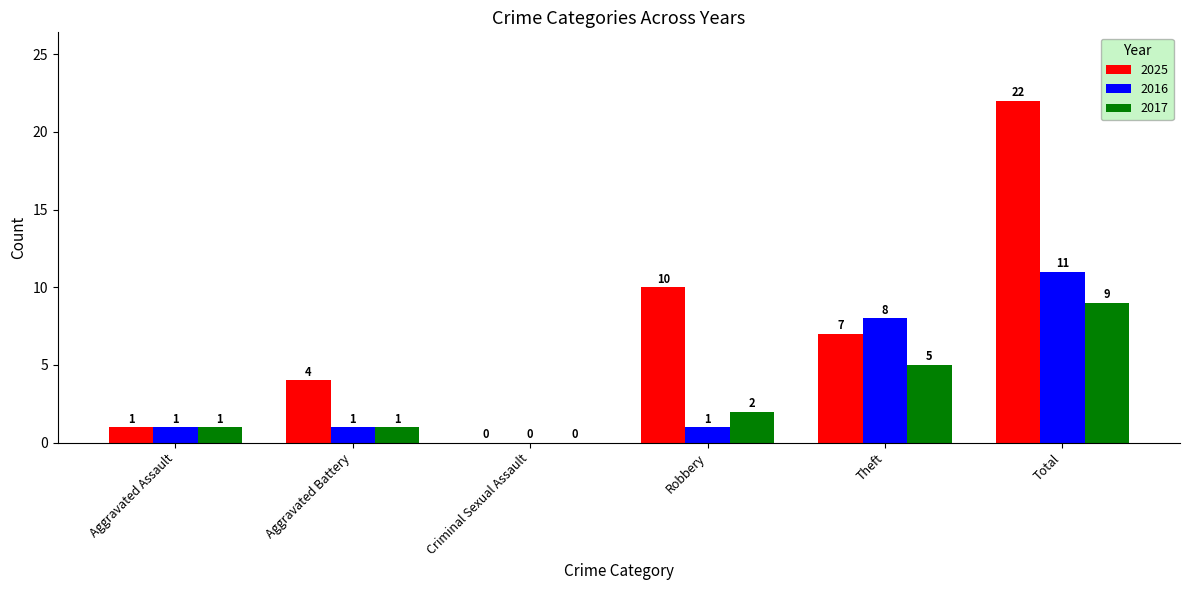

Which series has the largest total across all categories?

2025